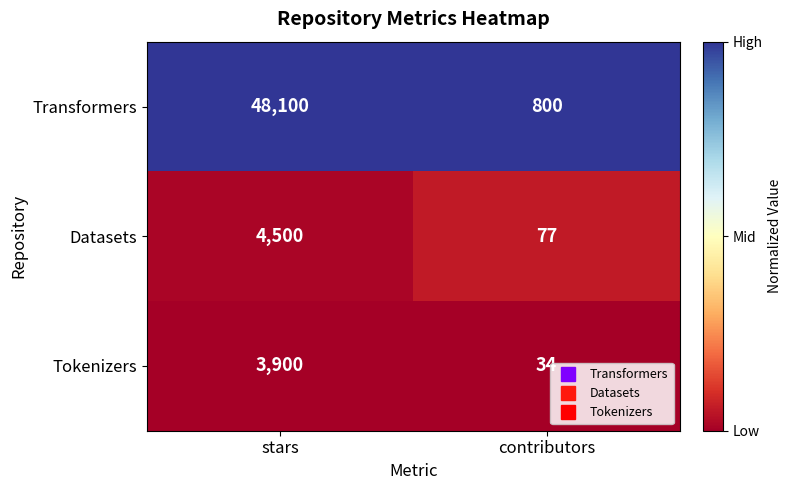

Reading left to right, what are all the values shown in this chart?

Transformers: stars=48100	contributors=800
Datasets: stars=4500	contributors=77
Tokenizers: stars=3900	contributors=34